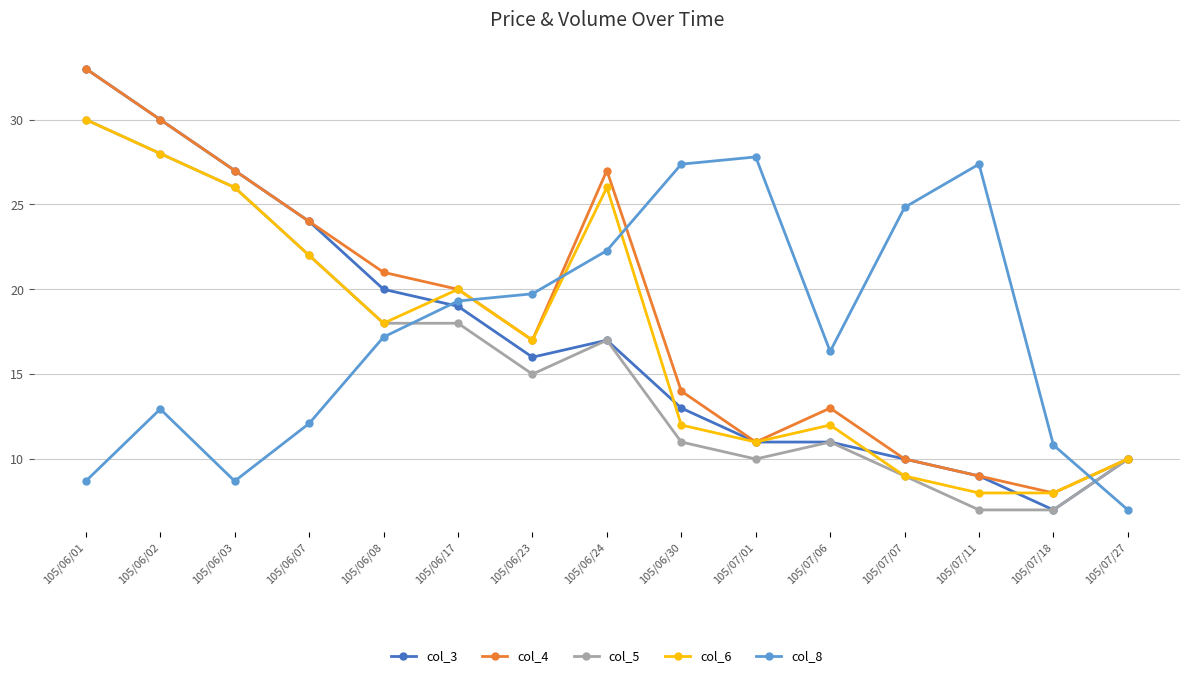

What position from the left is 105/06/03?

3